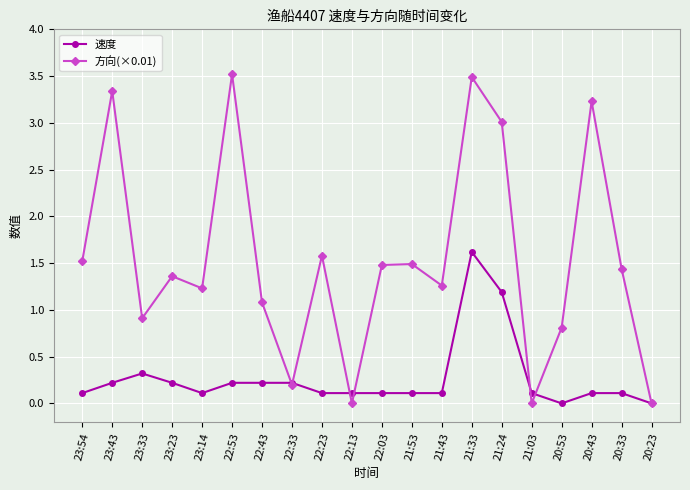

How many interior local peaks does the 方向(×0.01) series have?

7